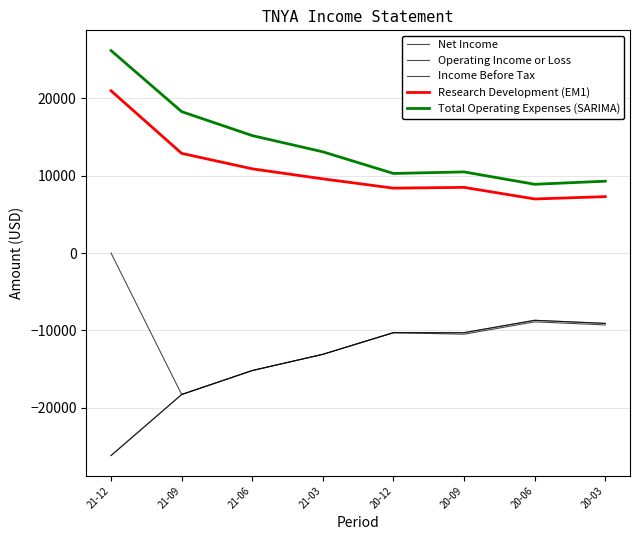

Does the chart have visible grid lines?

Yes